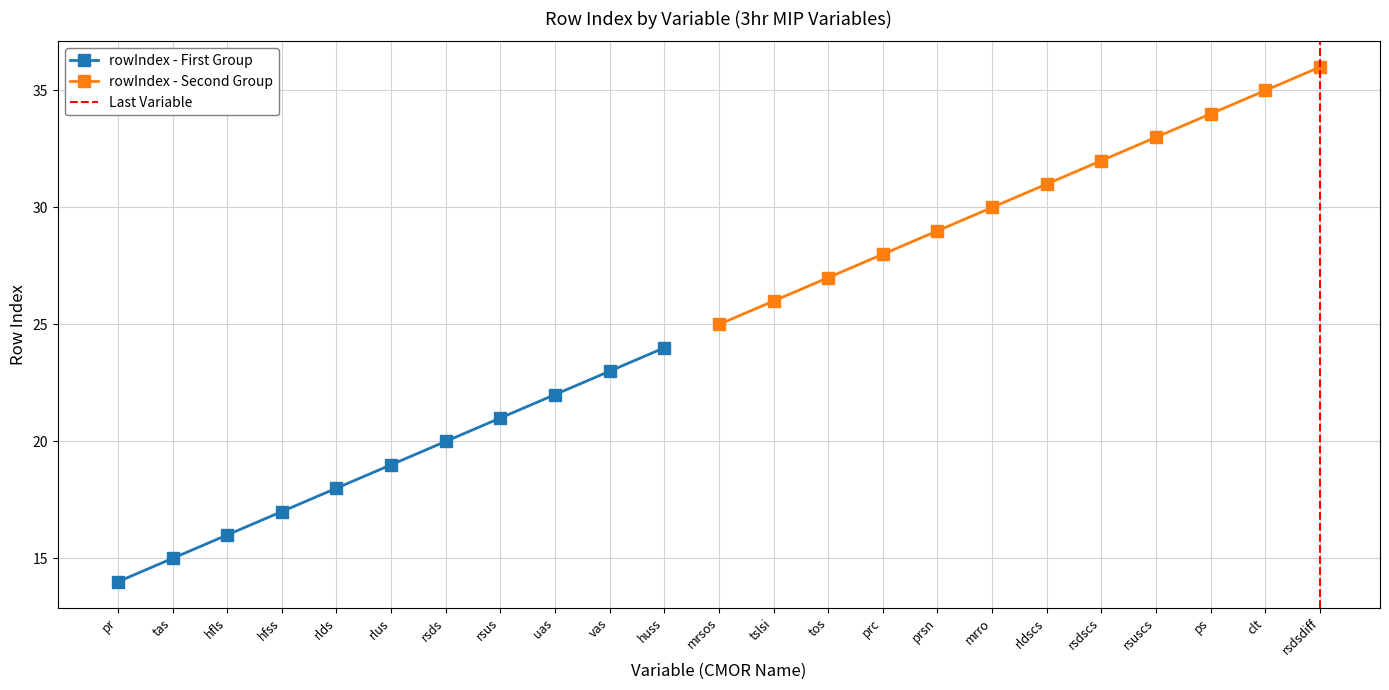

At which label does rowIndex - First Group reach its peak?

huss